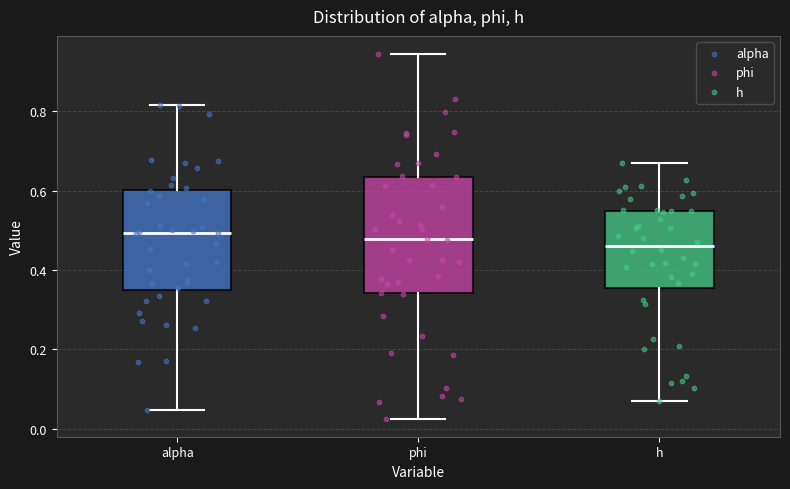

Reading left to right, read every box against the y-axis: the position of its median line, the range the box covers, and the ends of its whiskers. The values are not printed on the chart, so give them approximately, as read against the axis.

alpha: median 0.50, box 0.34 to 0.60, whiskers 0.04 to 0.82
phi: median 0.48, box 0.34 to 0.64, whiskers 0.02 to 0.94
h: median 0.46, box 0.36 to 0.54, whiskers 0.06 to 0.66